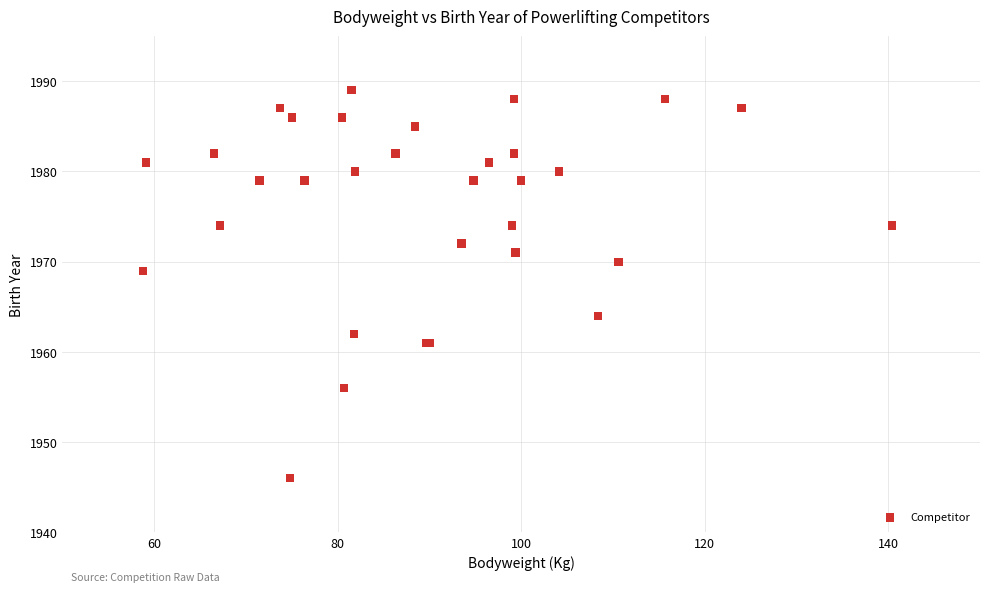

What Y value in the scatter plot is closest to 1967?

1969